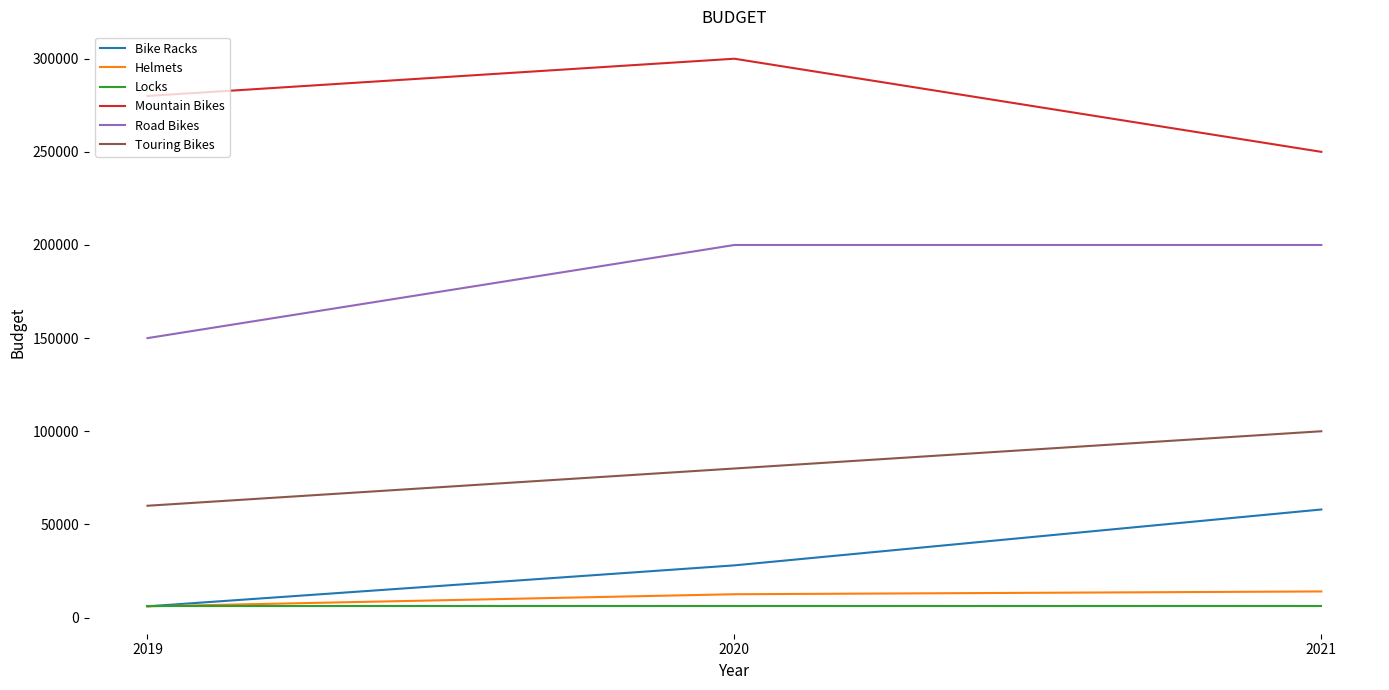

What is the difference between the maximum and minimum values in the Bike Racks series?

52000